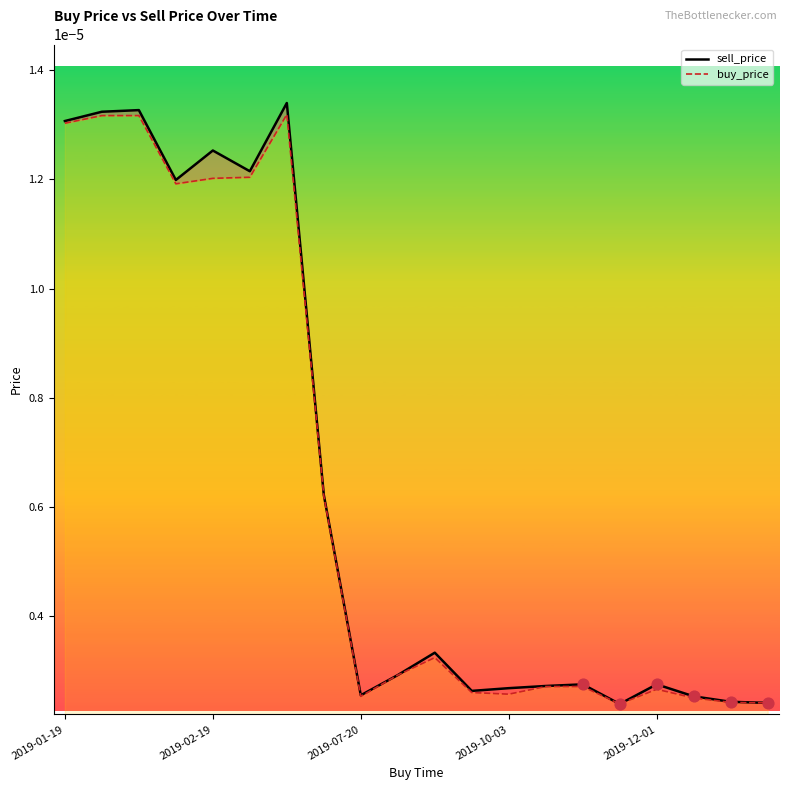

Is the value of sell_price at 2019-02-19 greater than the value of buy_price at 14?

Yes